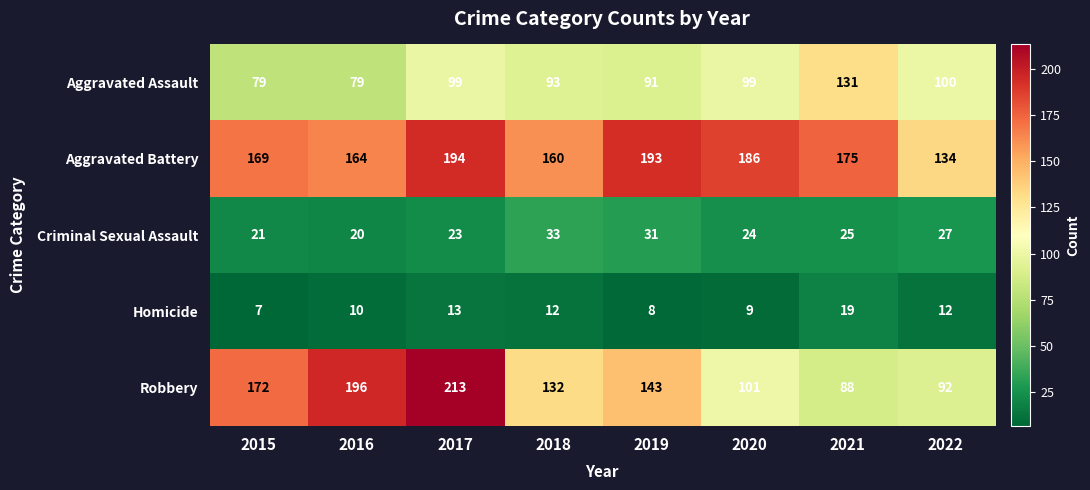

Which series changed the most between 2018 and 2020?

Robbery